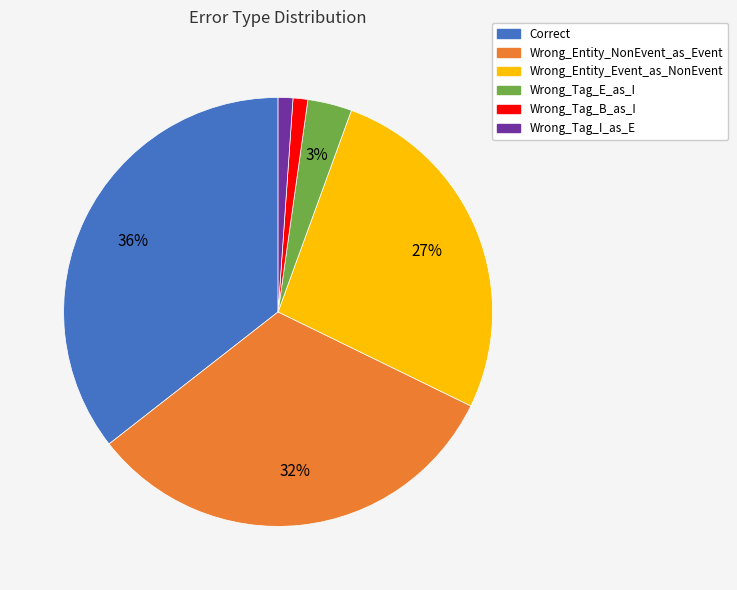

Does any single category account for the majority?

No